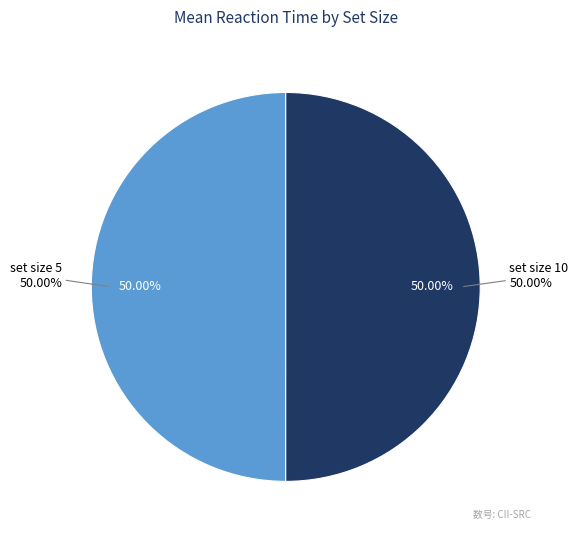

Approximately how many times larger is the value at set size 5 compared to set size 10?

1.0